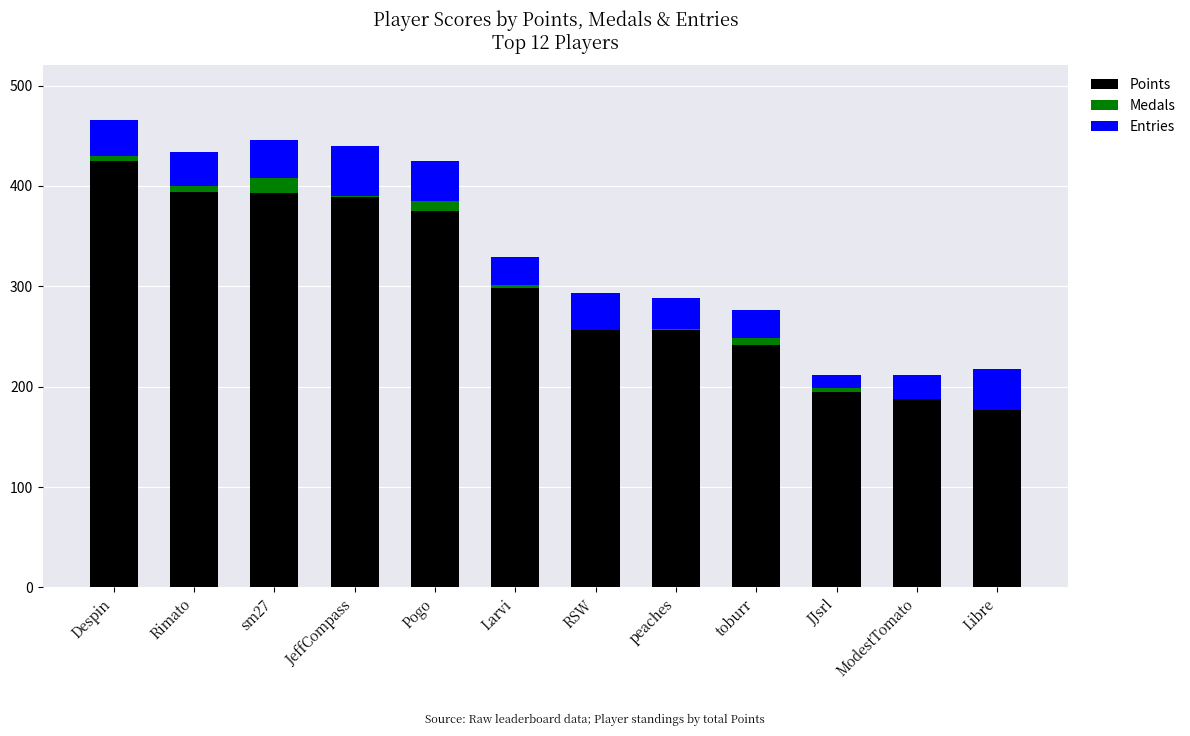

At which label does Points reach its peak?

Despin